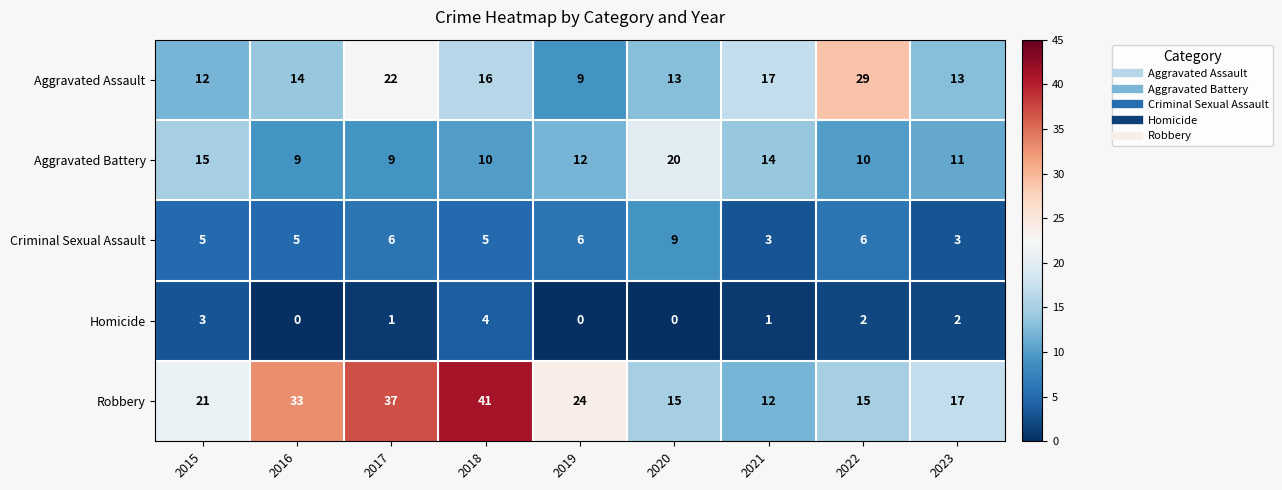

What is the spread (max minus min) of values at 2017?

36